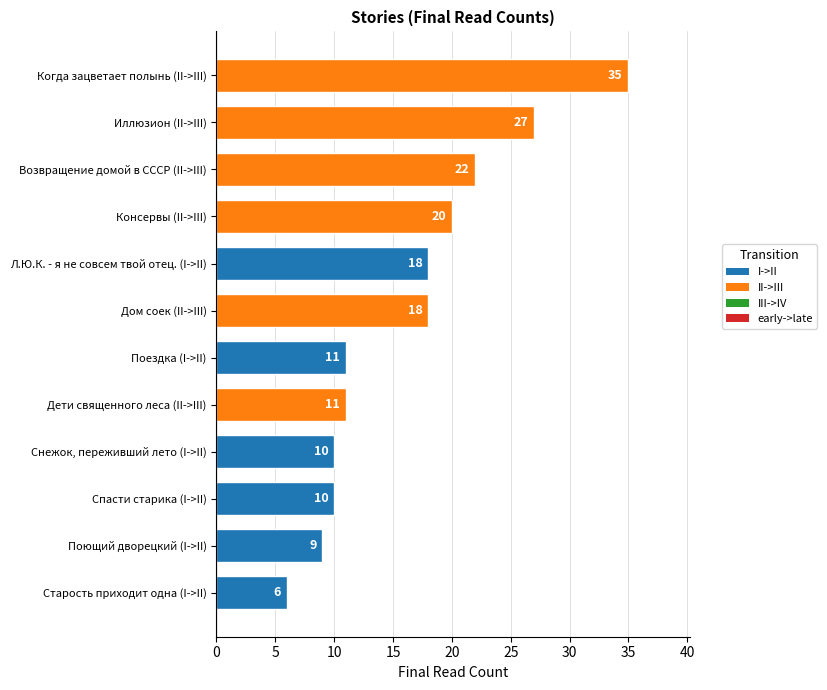

Reading bottom to top, what are all the values shown in this chart?

Старость приходит одна (I->II)=6	Поющий дворецкий (I->II)=9	Спасти старика (I->II)=10	Снежок, переживший лето (I->II)=10	Дети священного леса (II->III)=11	Поездка (I->II)=11	Дом соек (II->III)=18	Л.Ю.К. - я не совсем твой отец. (I->II)=18	Консервы (II->III)=20	Возвращение домой в СССР (II->III)=22	Иллюзион (II->III)=27	Когда зацветает полынь (II->III)=35